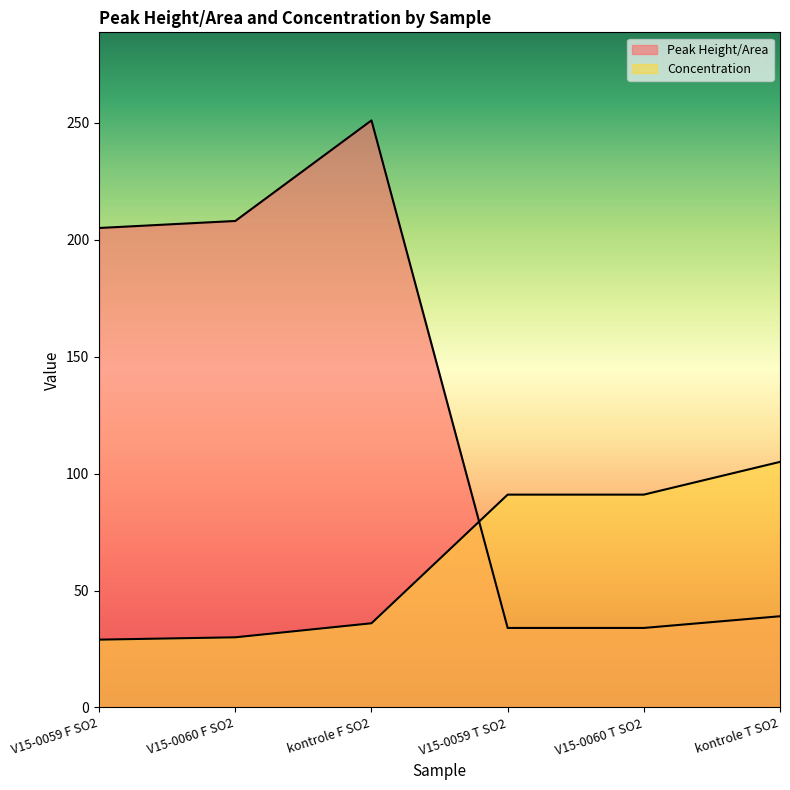

What is the label of the 5th point from the right?

V15-0060 F SO2